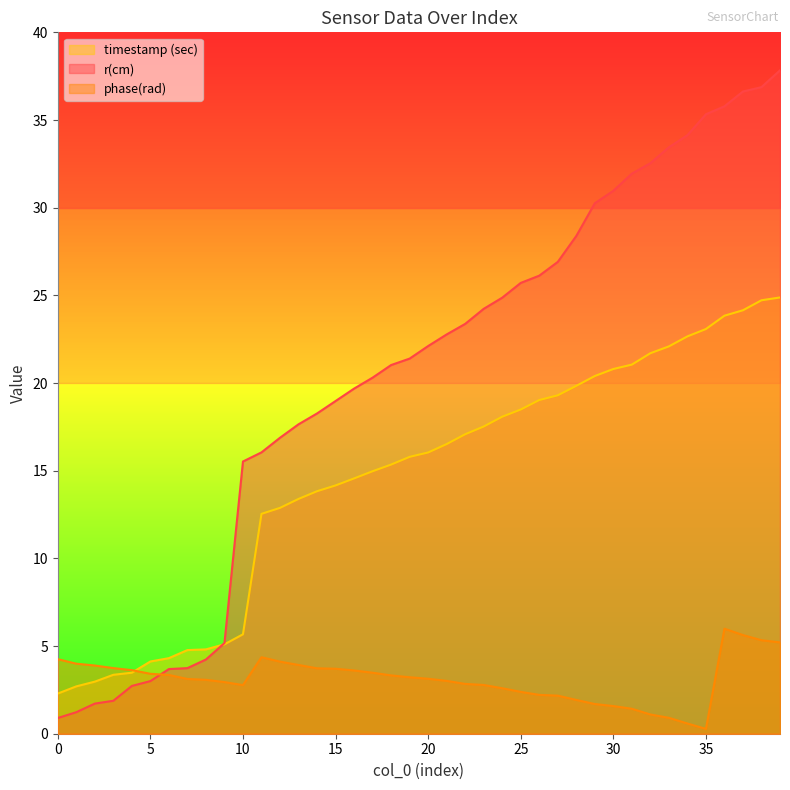

The r(cm) series shows 5.2 at 9. True or false?

True